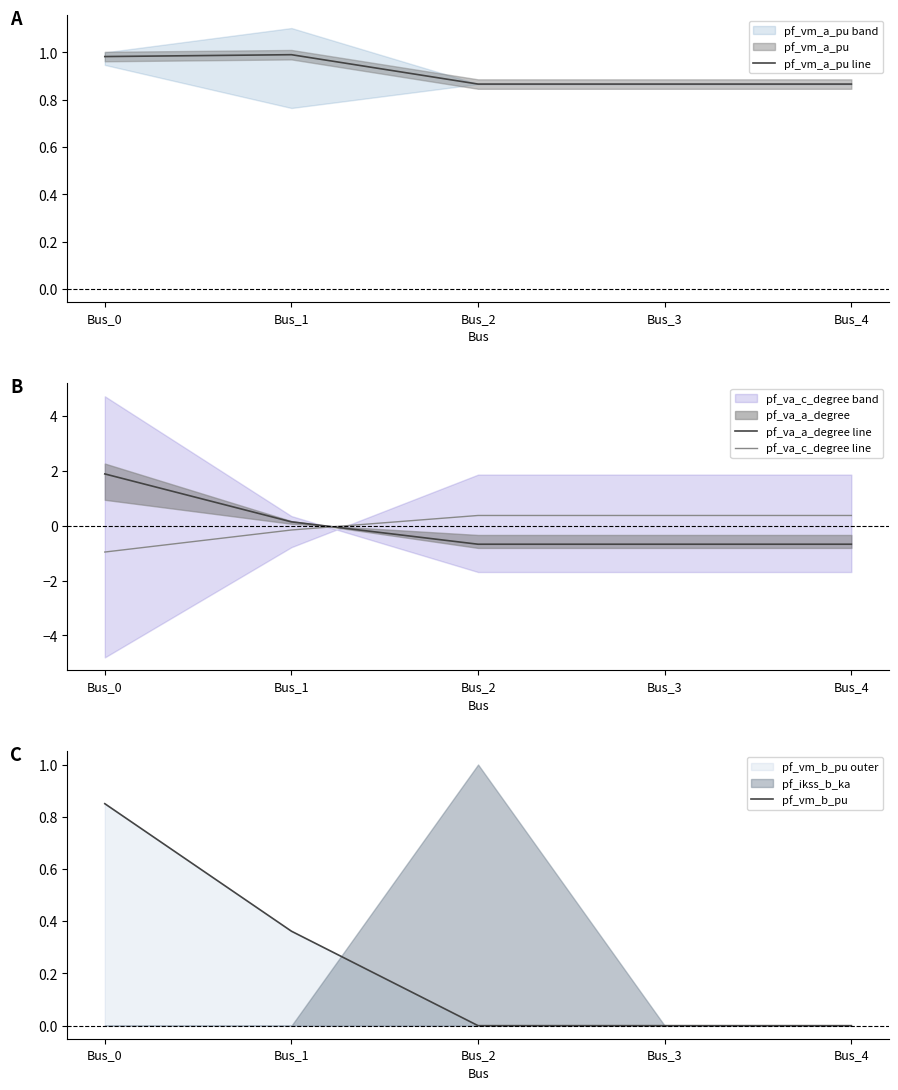

Where is pf_vm_b_pu nearest to the value 0?

Bus_2